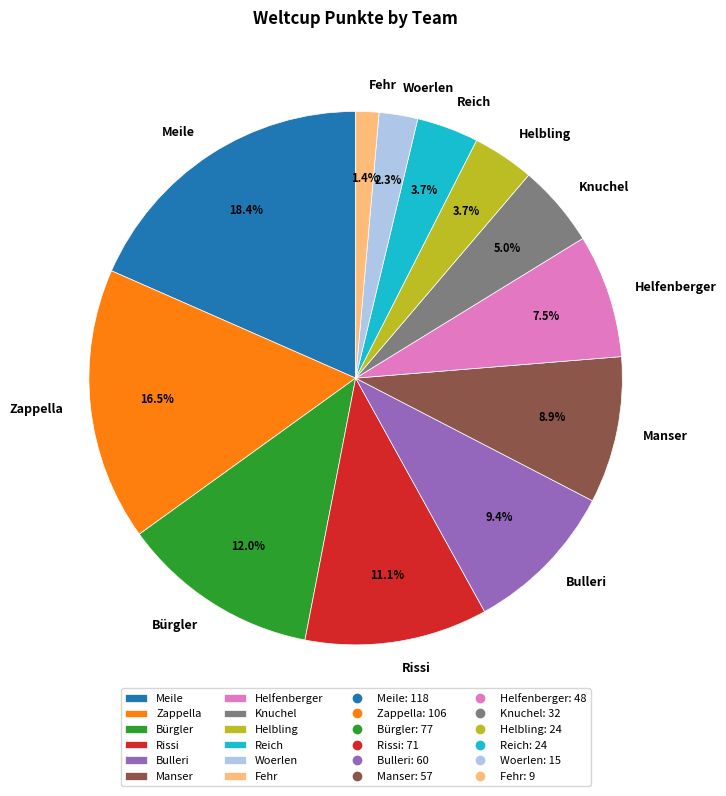

How many slices are in this pie chart?

12